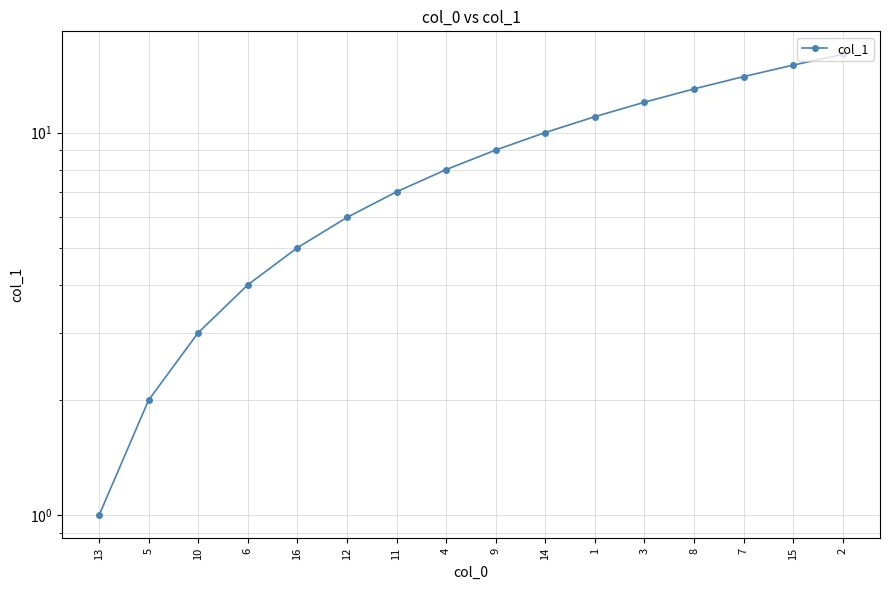

Where does the data first go above 9?

14